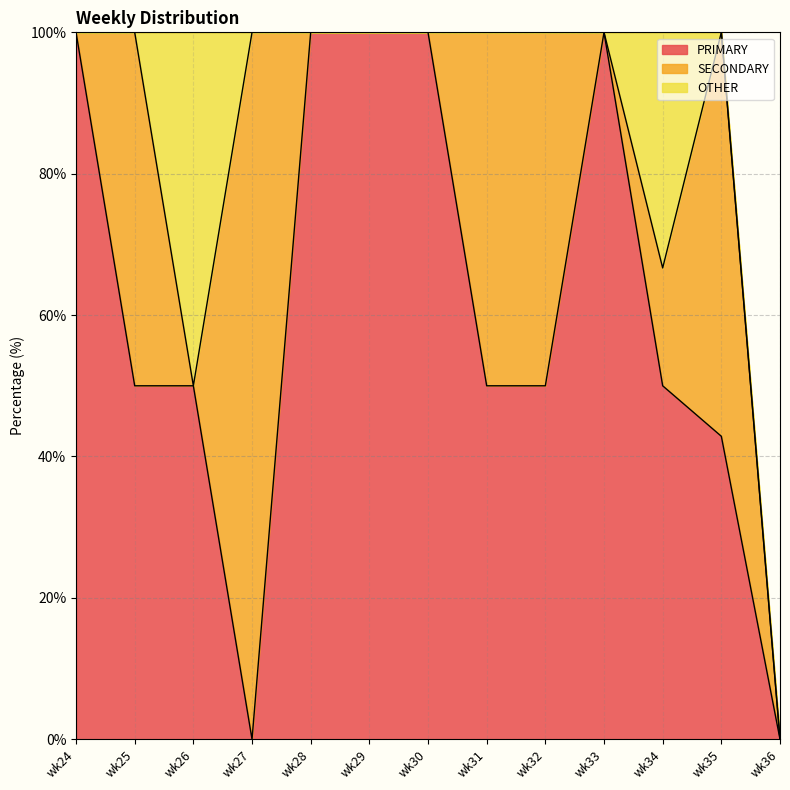

In SECONDARY, how many points are lower than both neighbors (excluding endpoints)?

2